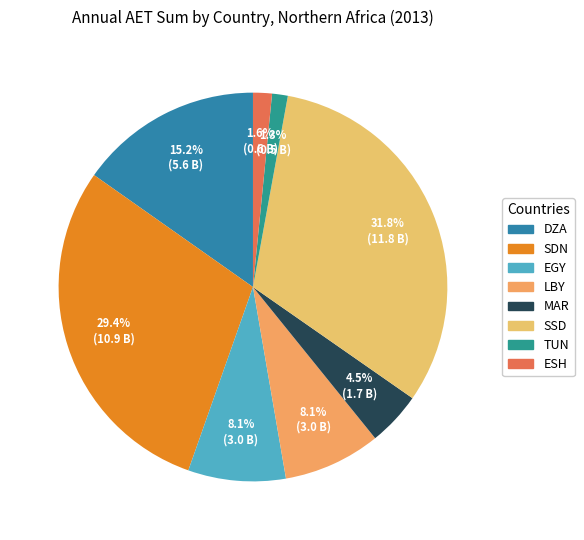

How many segments does this pie chart have?

8